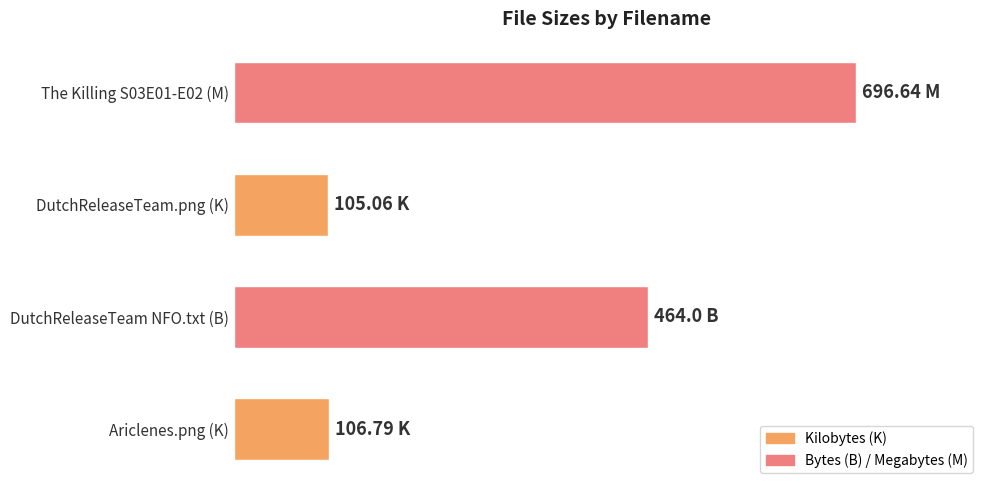

What is the minimum value shown in the chart?

15.1